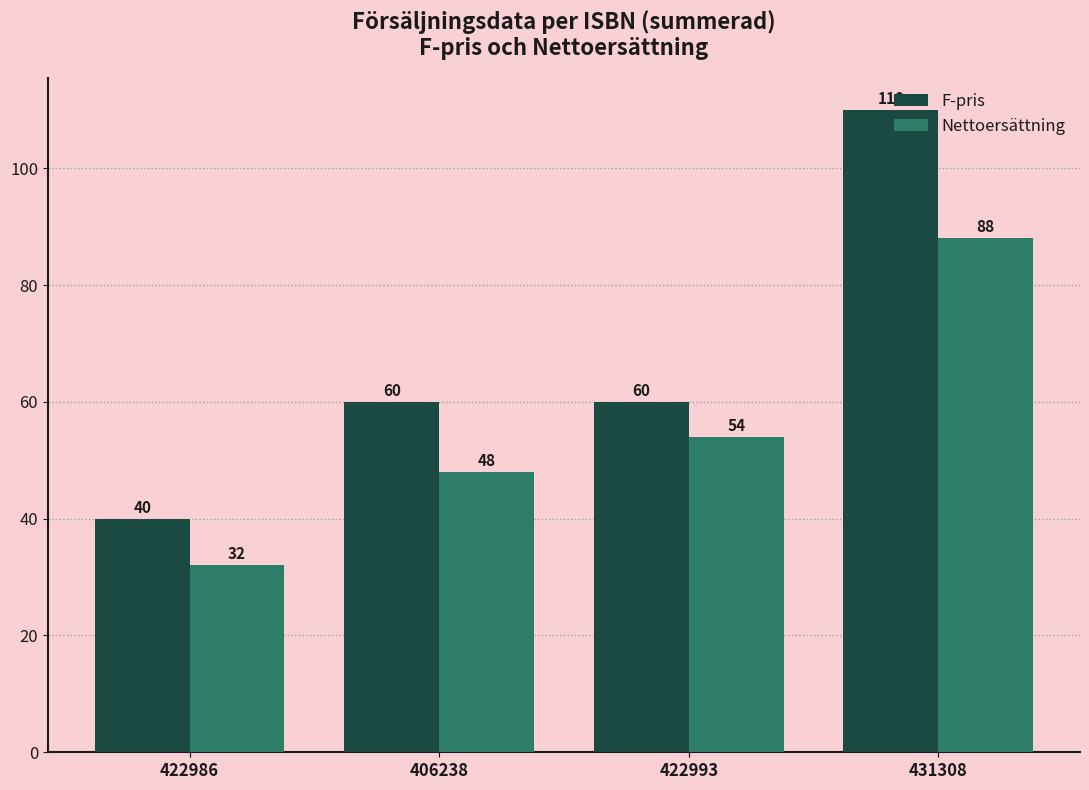

What is the minimum value for F-pris?

40